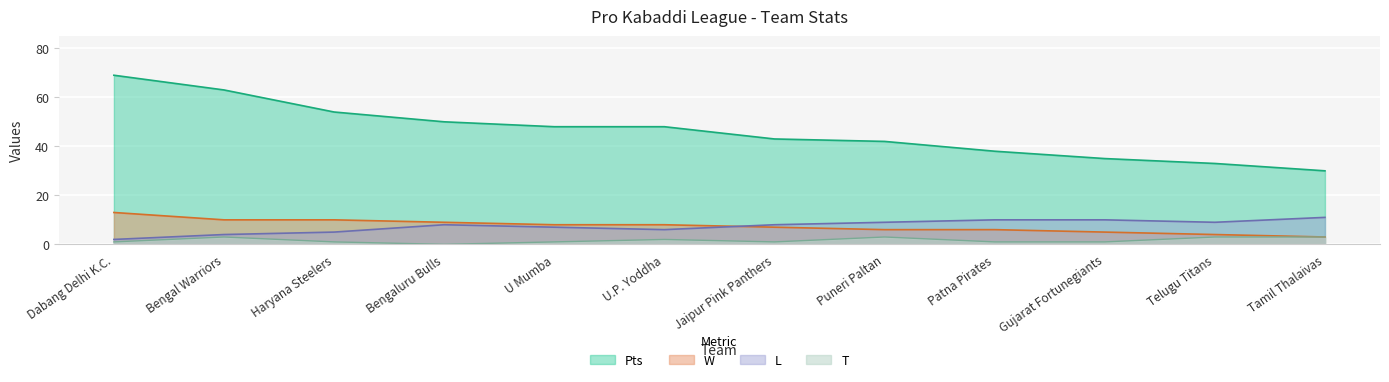

What are all the series names shown in the legend?

Pts, W, L, T